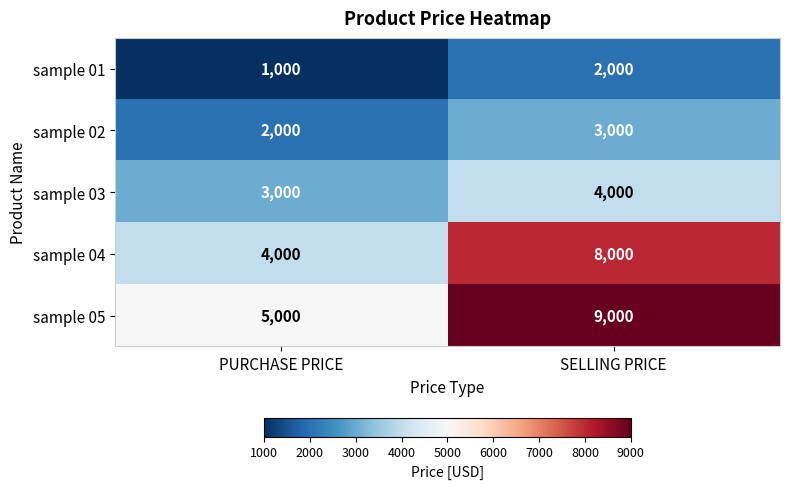

Count the number of data series in this chart.

5